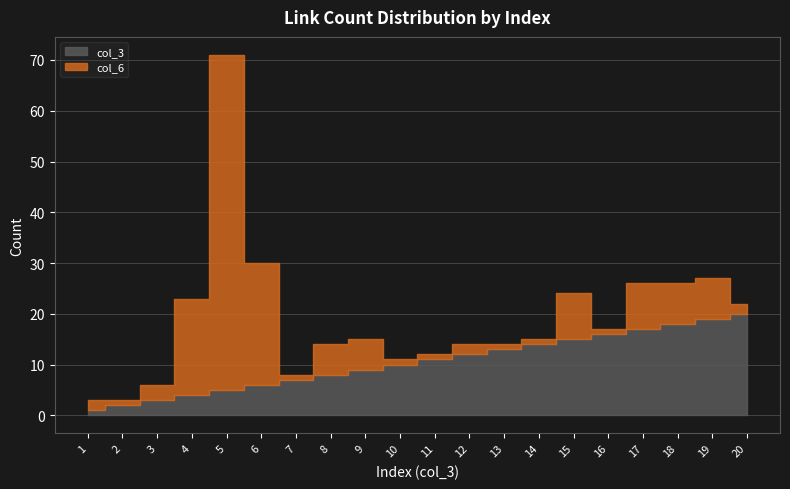

Which series changed the most between 1 and 8?

col_3